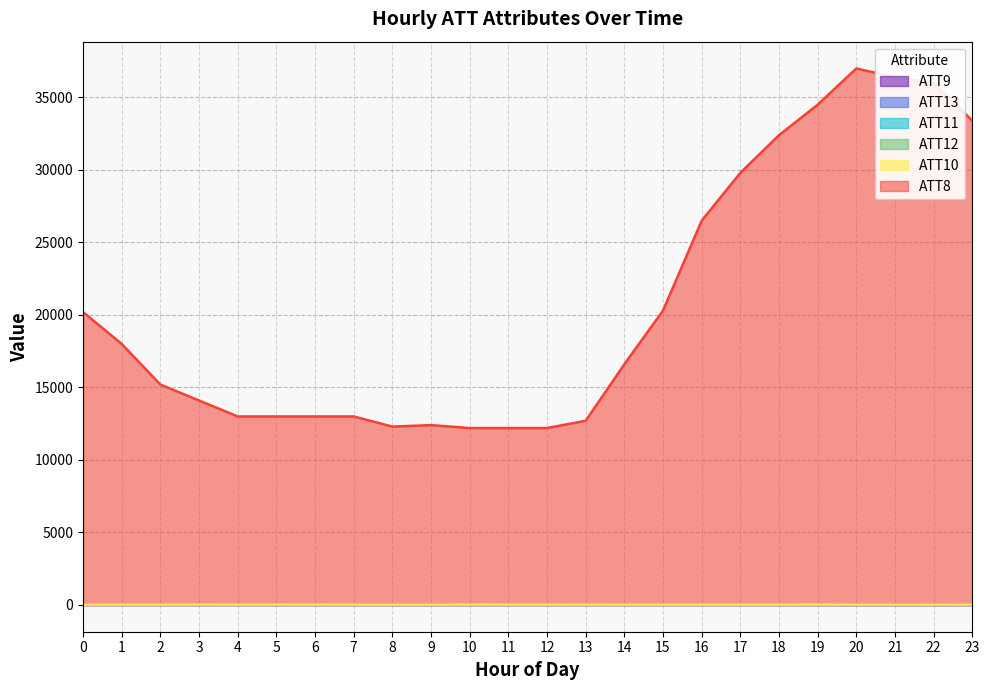

True or false: ATT9 and ATT10 cross at least once.

False